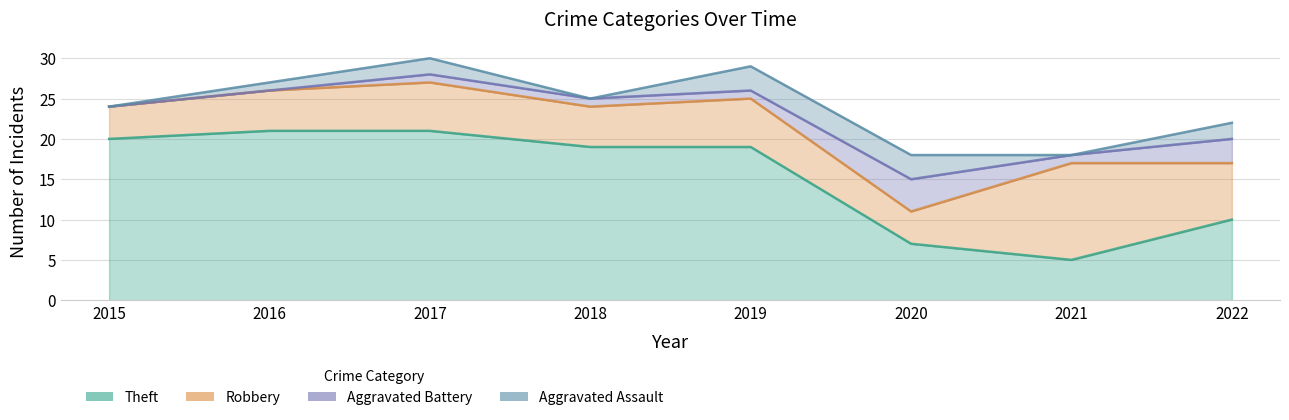

Reading right to left, list all the values displayed in this chart.

Aggravated Assault: 2	0	3	3	0	2	1	0
Aggravated Battery: 3	1	4	1	1	1	0	0
Robbery: 7	12	4	6	5	6	5	4
Theft: 10	5	7	19	19	21	21	20